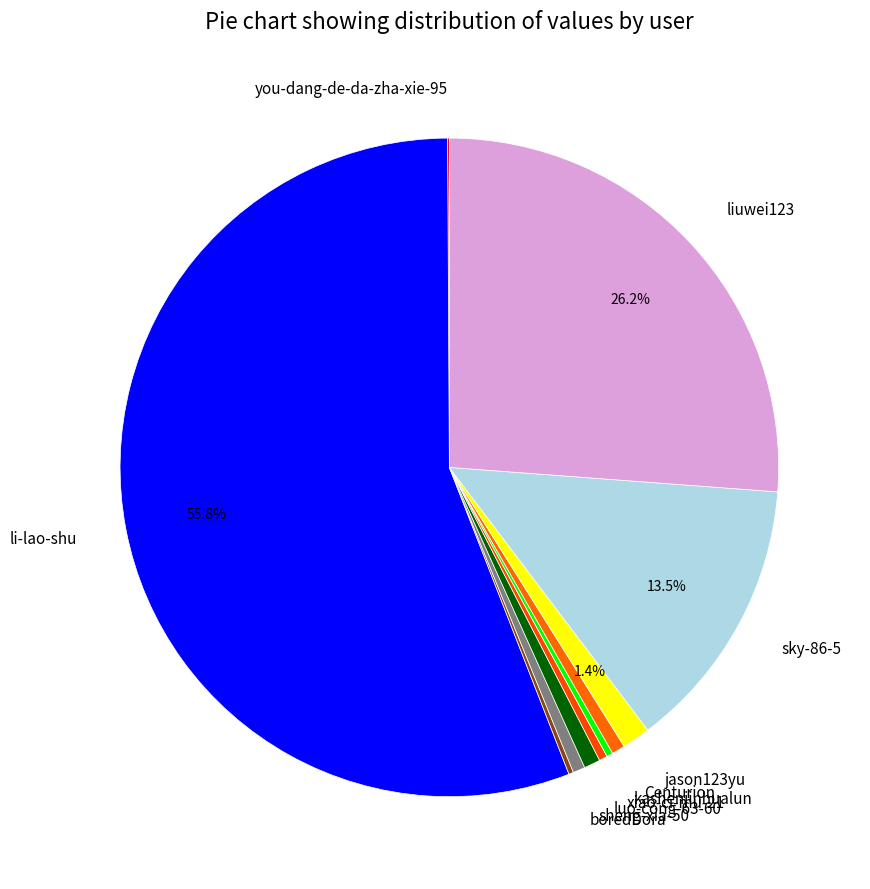

To the nearest percent, what portion does li-lao-shu represent?

56%